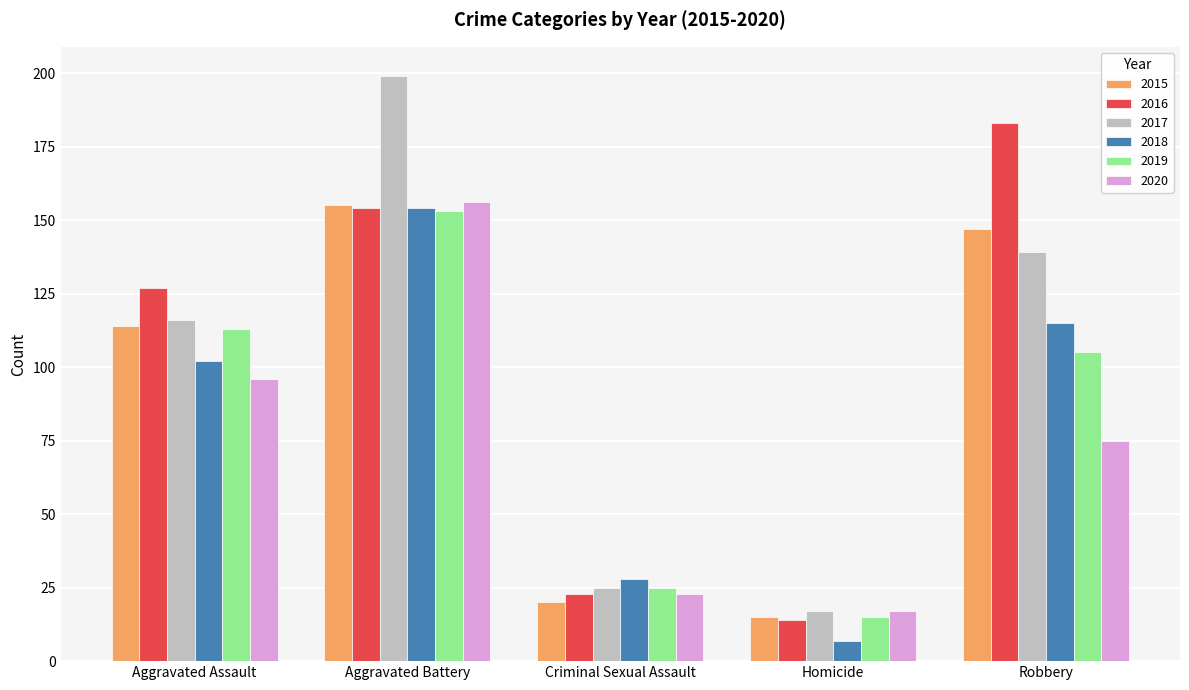

What is the sum of the 2017 values at Aggravated Assault and Criminal Sexual Assault?

141